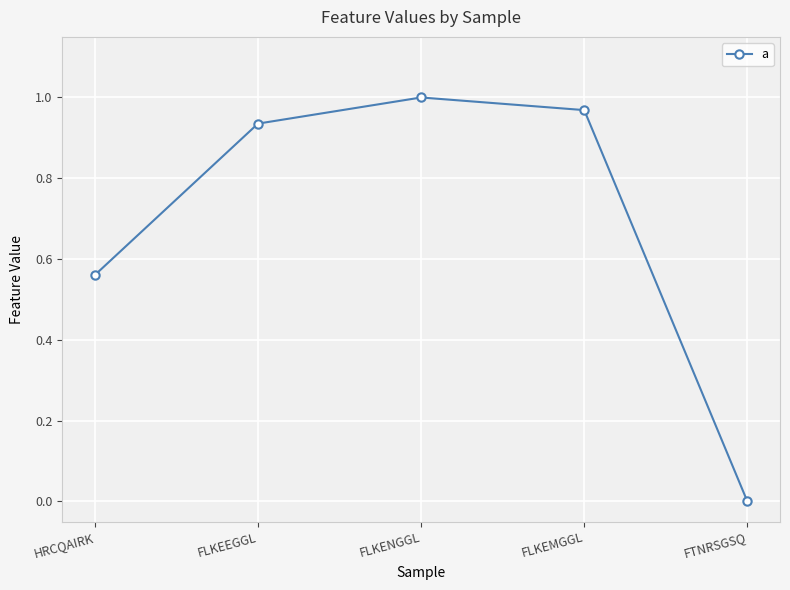

The value at FLKENGGL is 1.8. True or false?

False